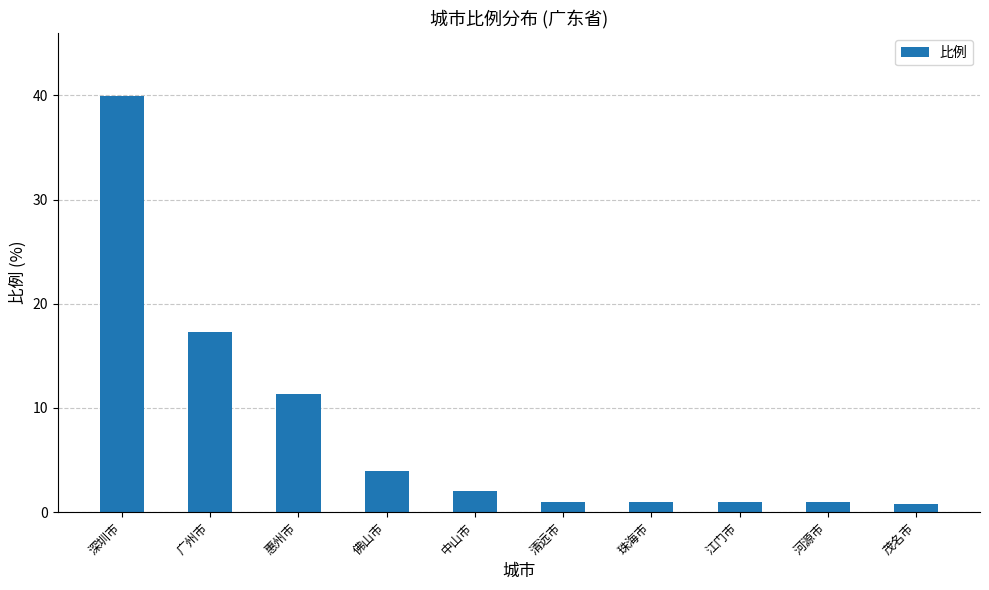

What is the value of the 4th bar from the left?

3.9